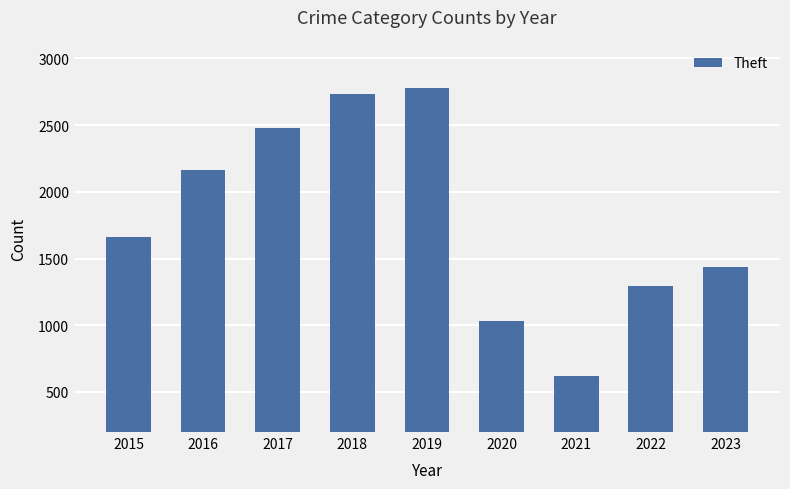

Reading left to right, list all the values displayed in this chart.

1660	2165	2477	2732	2776	1032	620	1296	1437